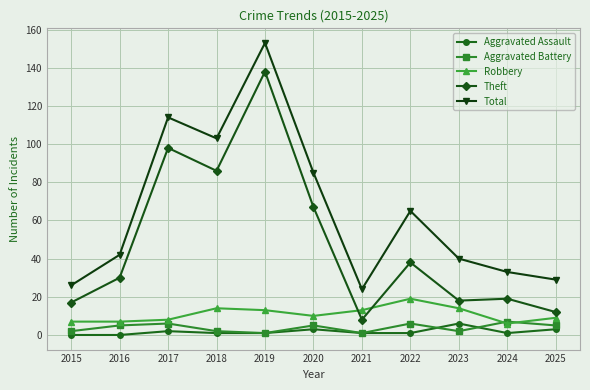

What are all the series names shown in the legend?

Aggravated Assault, Aggravated Battery, Robbery, Theft, Total